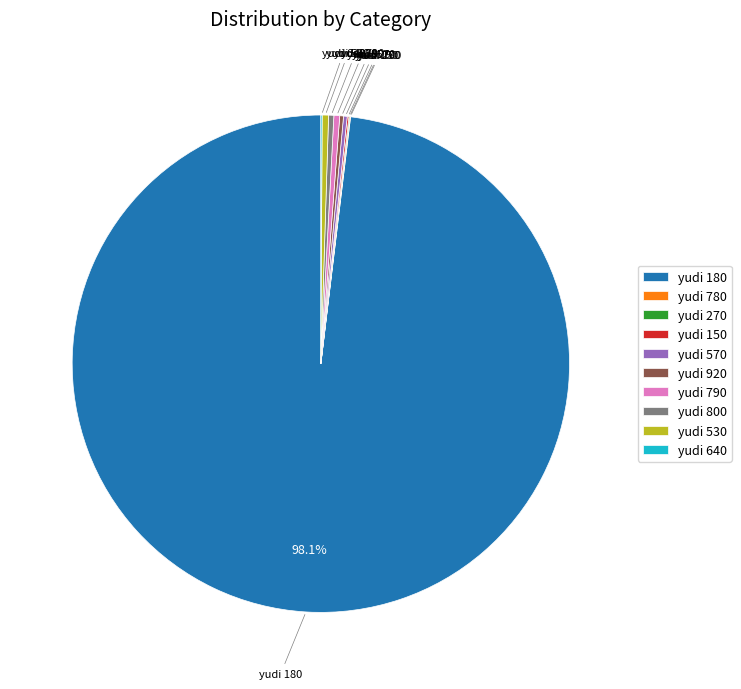

Between yudi 800 and yudi 180, which is larger?

yudi 180